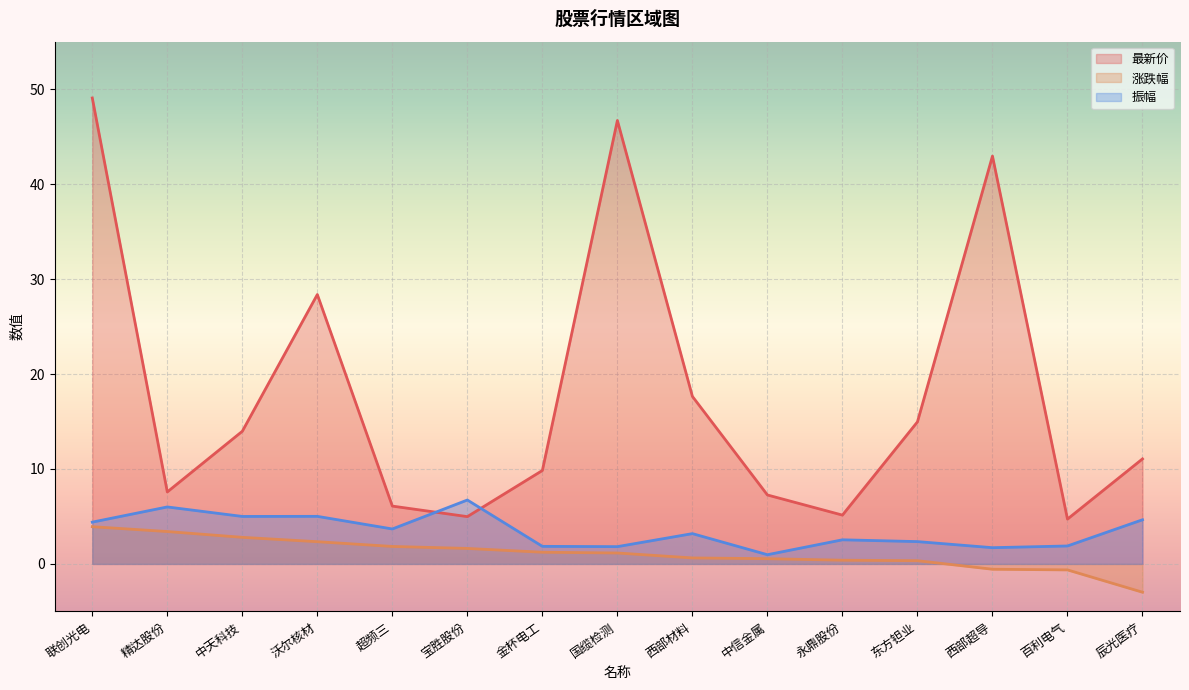

How many lines are shown in the chart?

3